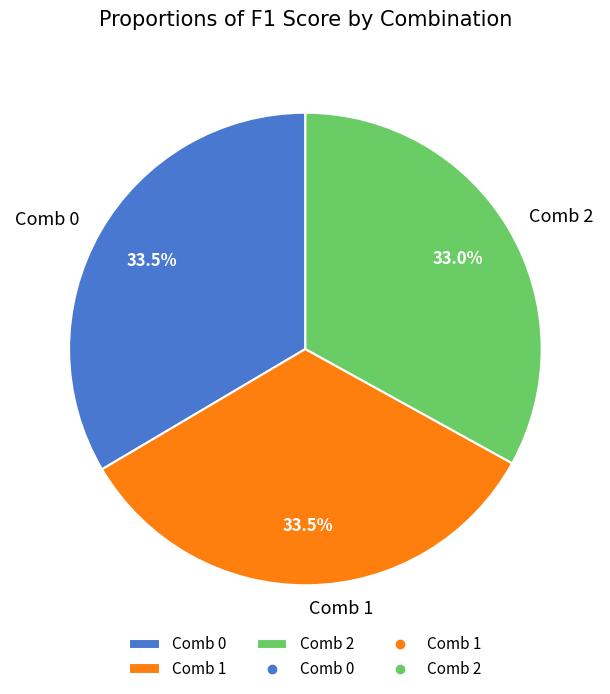

What percentage is NOT represented by Comb 0?

66.5%